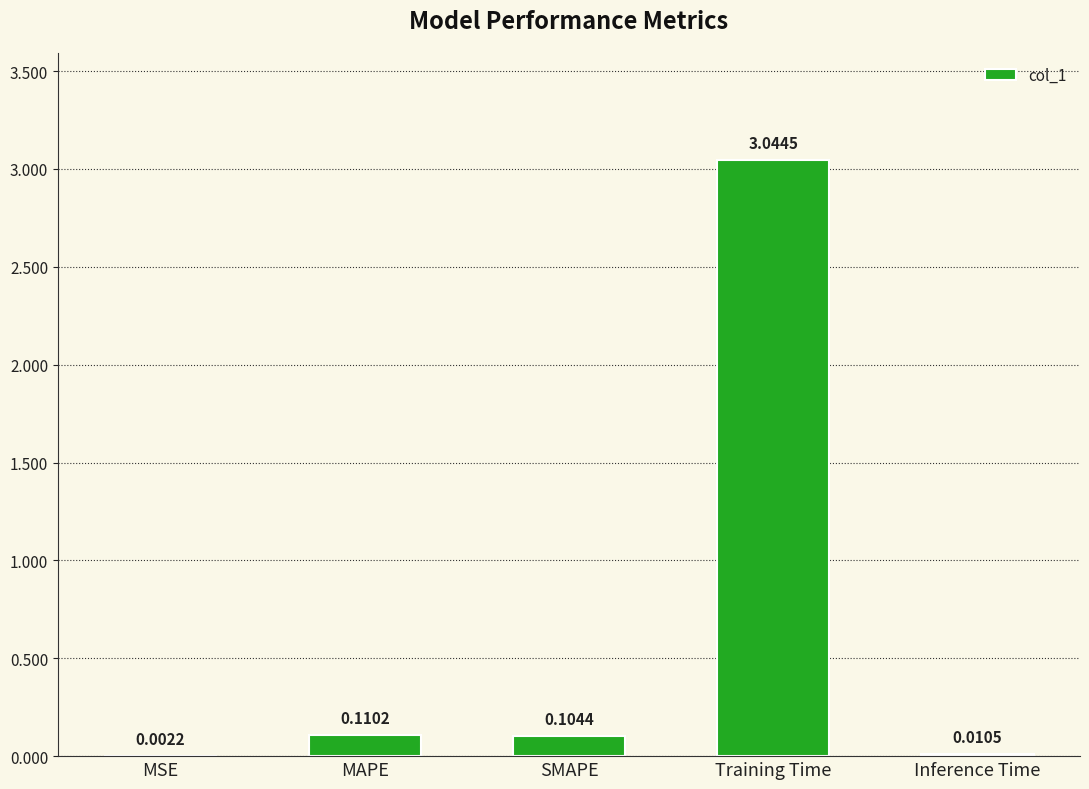

Which has a higher value, Inference Time or MSE?

Inference Time